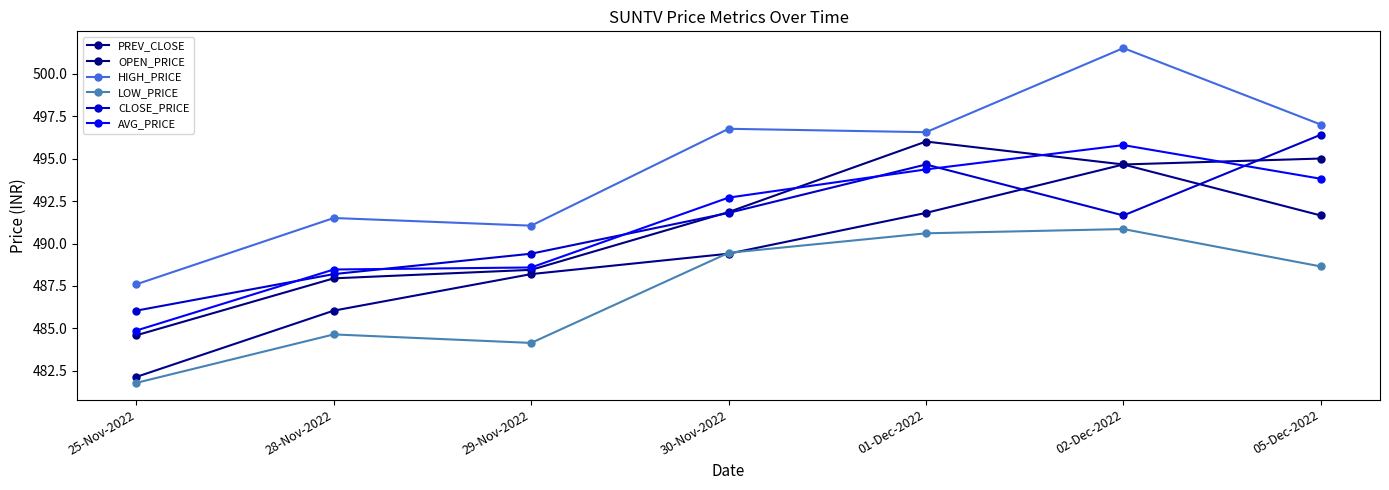

How many values in the AVG_PRICE series are below 492?

3